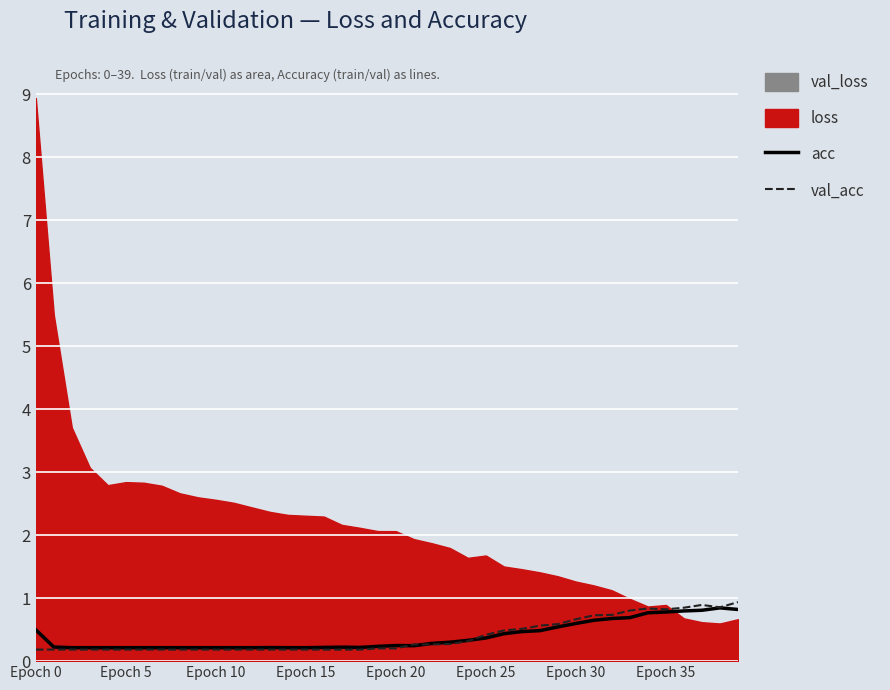

At how many categories does at least one series exceed 0?

40